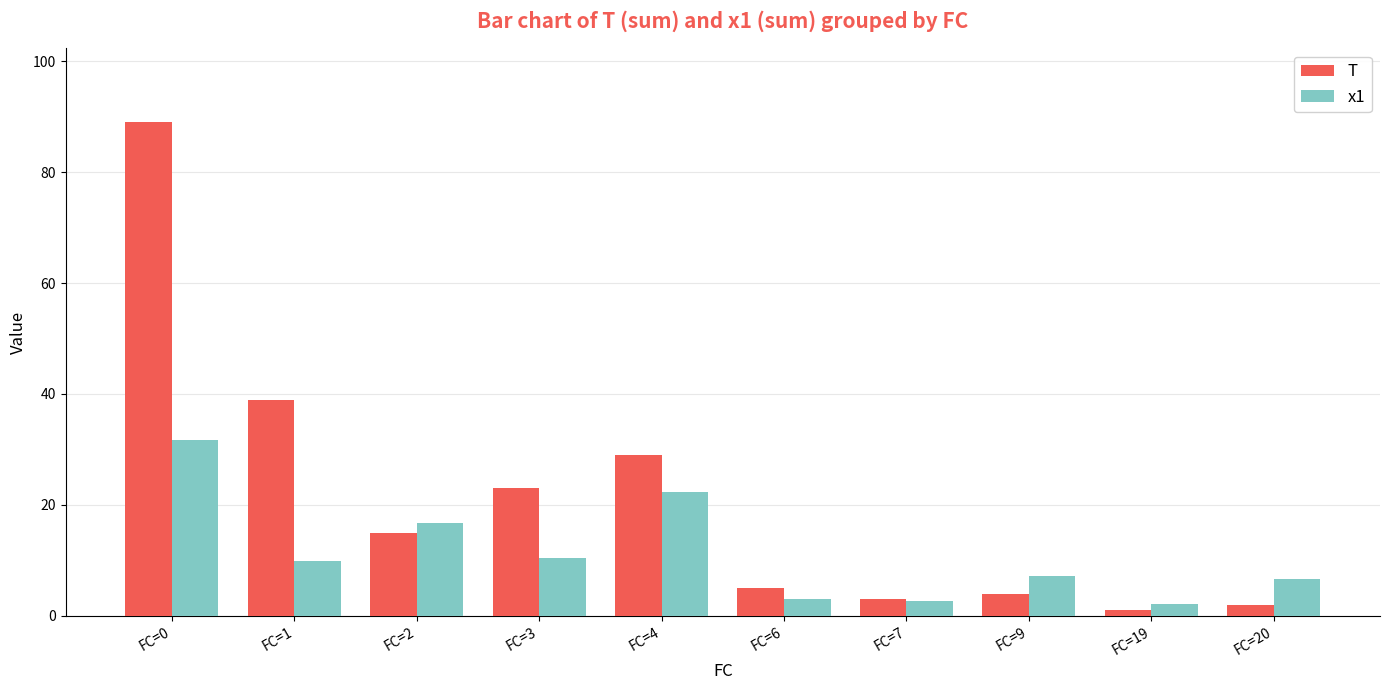

How many values in the x1 series are below 9?

5